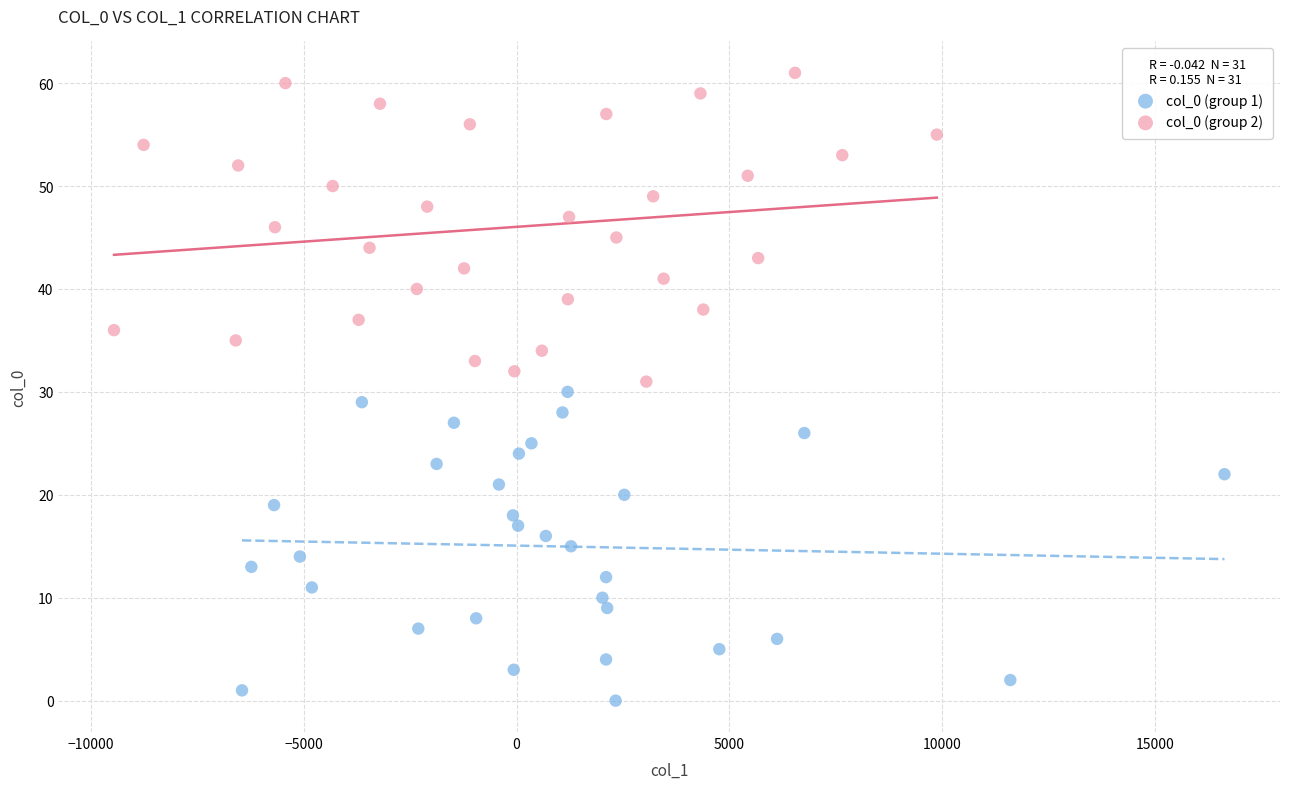

Which series reaches the minimum Y coordinate?

col_0 (group 1)